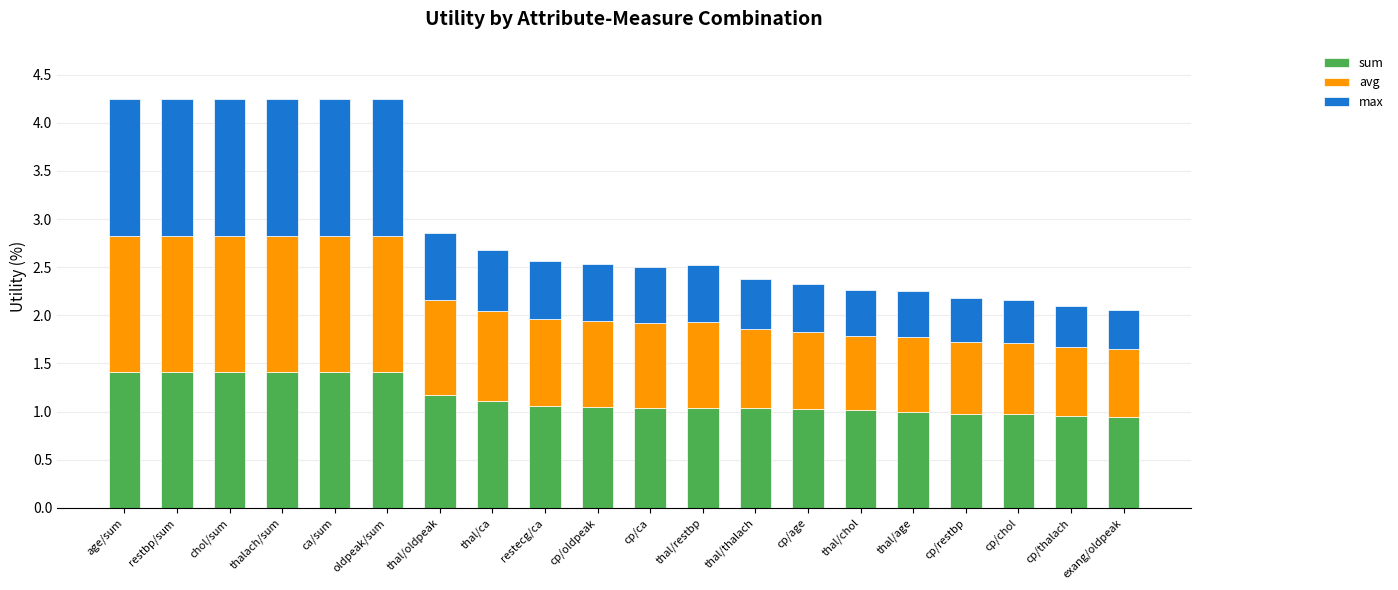

What is the sum of the sum values at thal/thalach and thal/restbp?

2.1